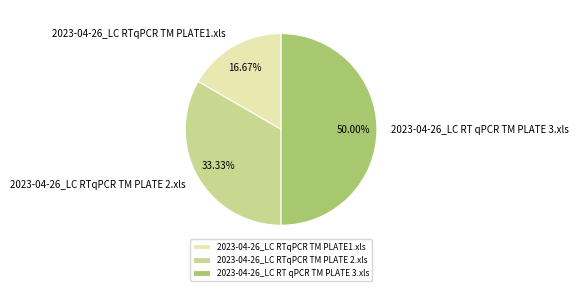

Which has a higher value, 2023-04-26_LC RTqPCR TM PLATE 2.xls or 2023-04-26_LC RTqPCR TM PLATE1.xls?

2023-04-26_LC RTqPCR TM PLATE 2.xls